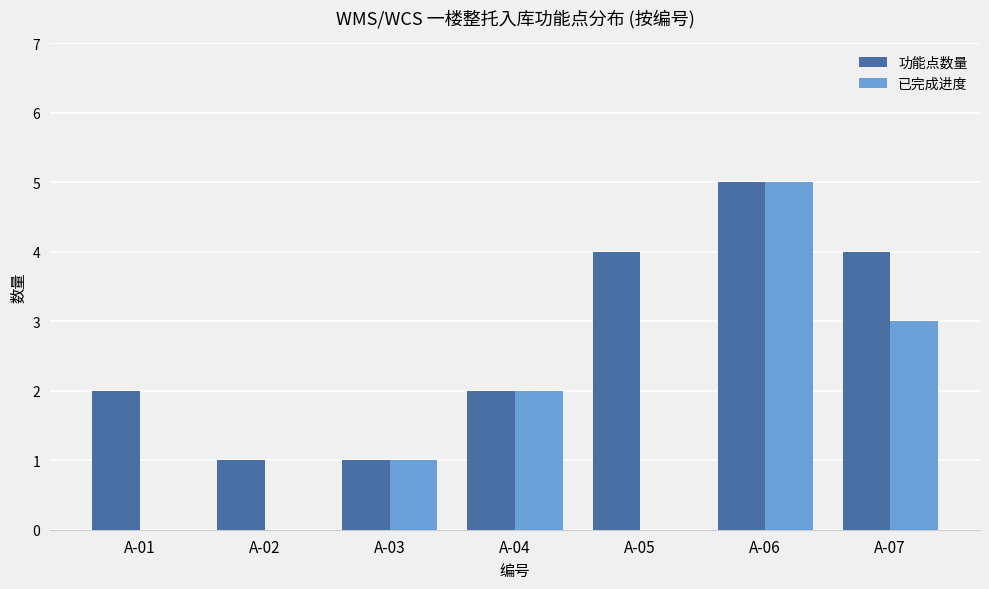

At which label does 功能点数量 reach its peak?

A-06